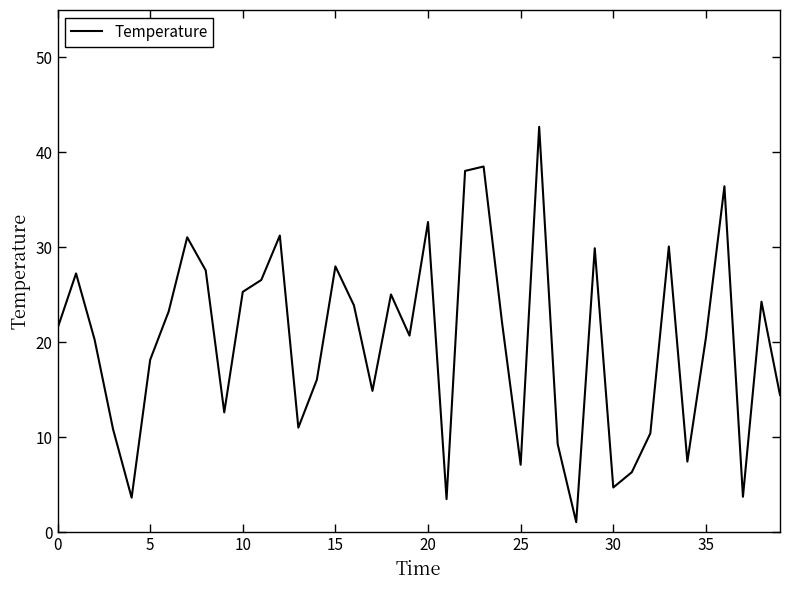

What is the difference between the maximum and minimum values?

41.6